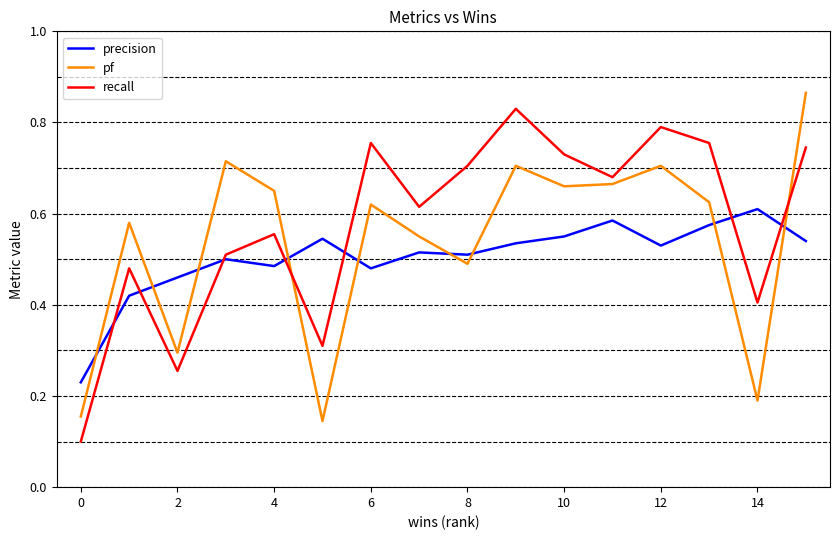

What are all the series names shown in the legend?

precision, pf, recall